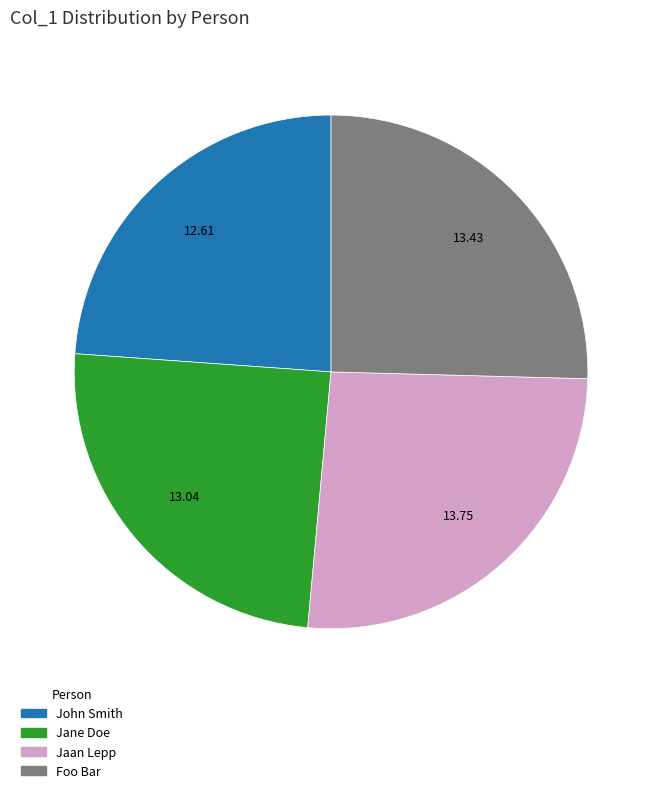

Between John Smith and Jaan Lepp, which is larger?

Jaan Lepp